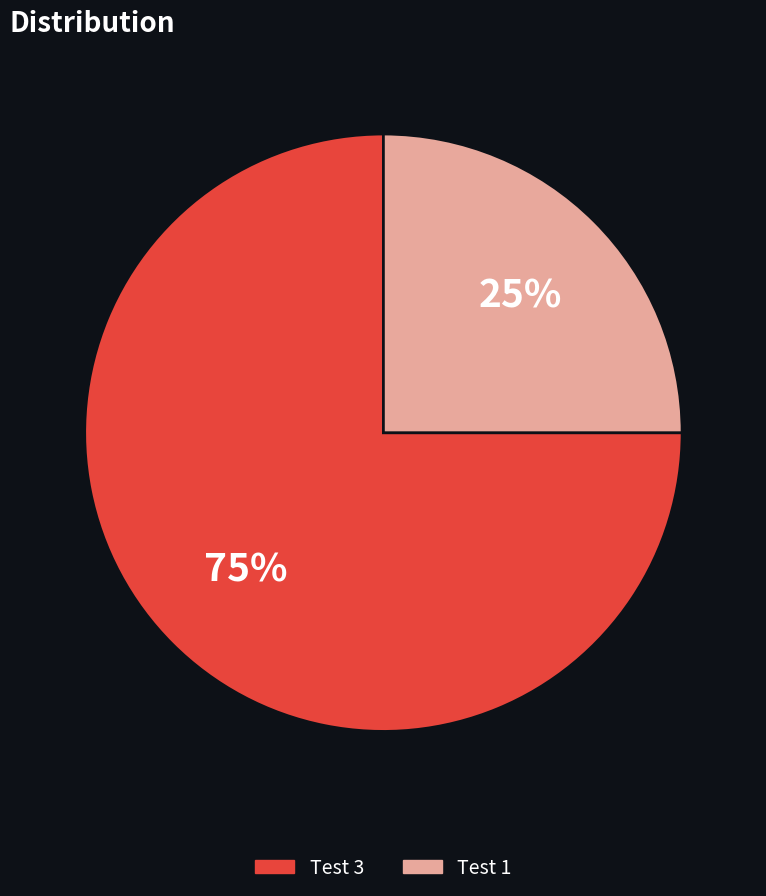

Combined, do Test 1 and Test 3 account for over 50%?

Yes